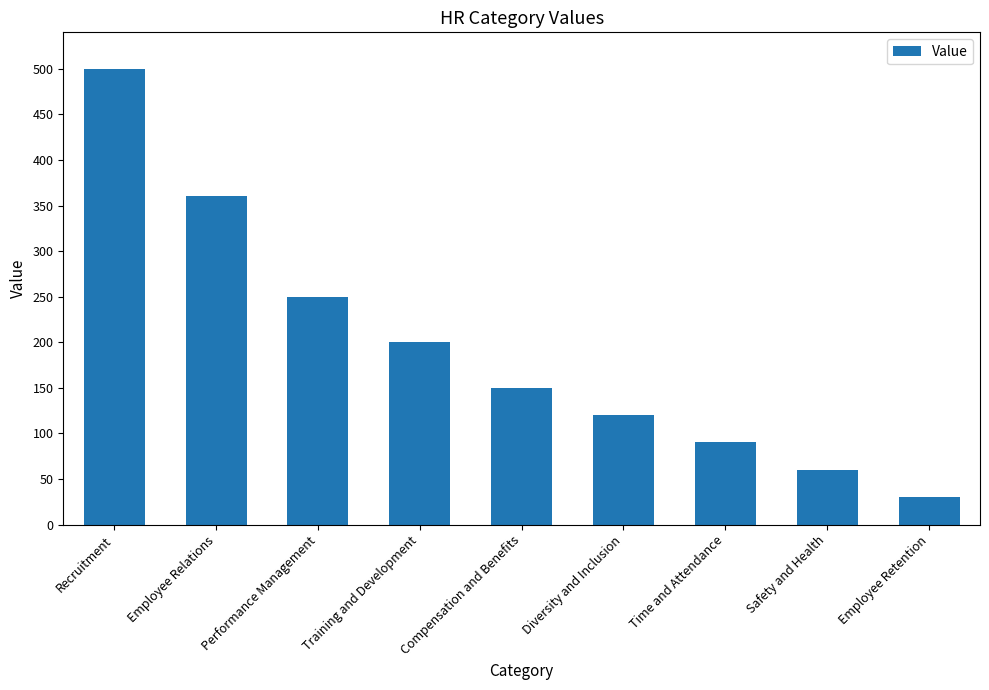

Does the chart contain any negative values?

No